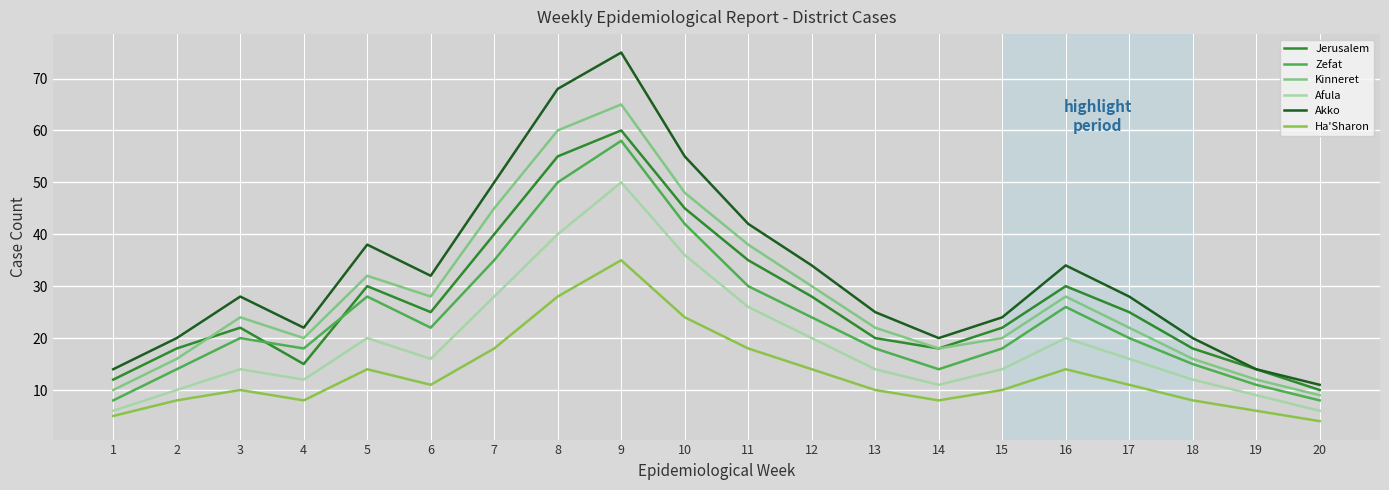

Is it true that Akko equals 75 at 9?

True